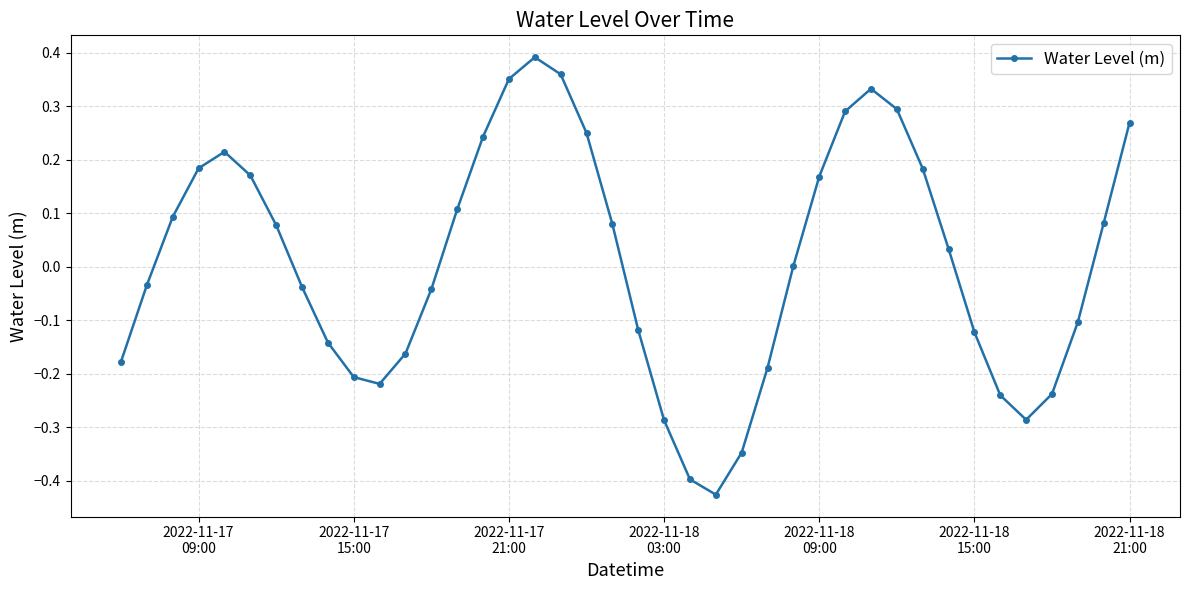

How many interior local valleys (lower than both neighbors) does the data have?

3